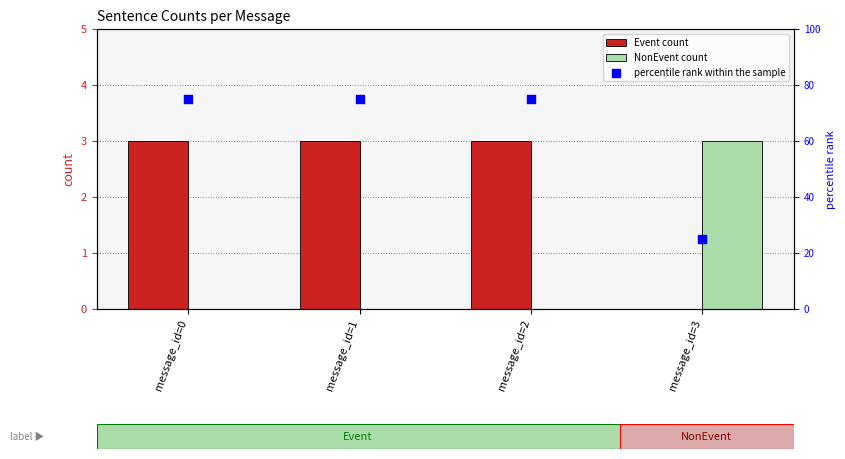

Is the value of NonEvent count at message_id=3 greater than the value of Event count at message_id=3?

Yes